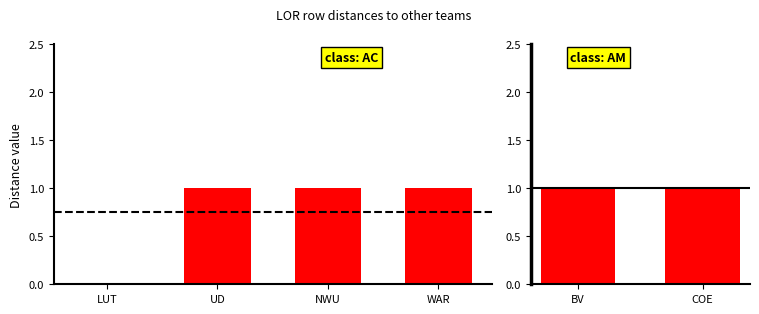

What is the value of the Local bar at the 5th from the left?

1